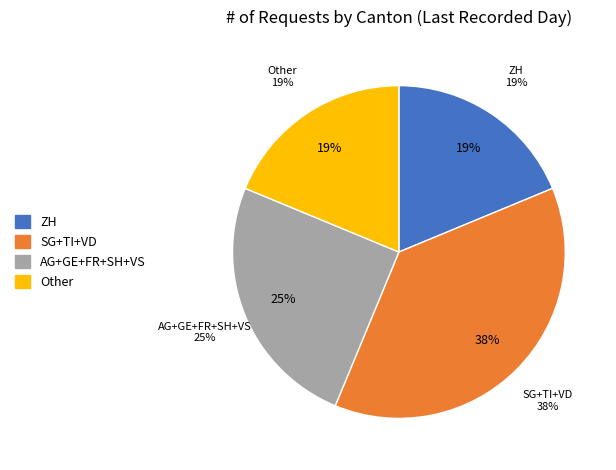

Is VD the majority of the pie?

No